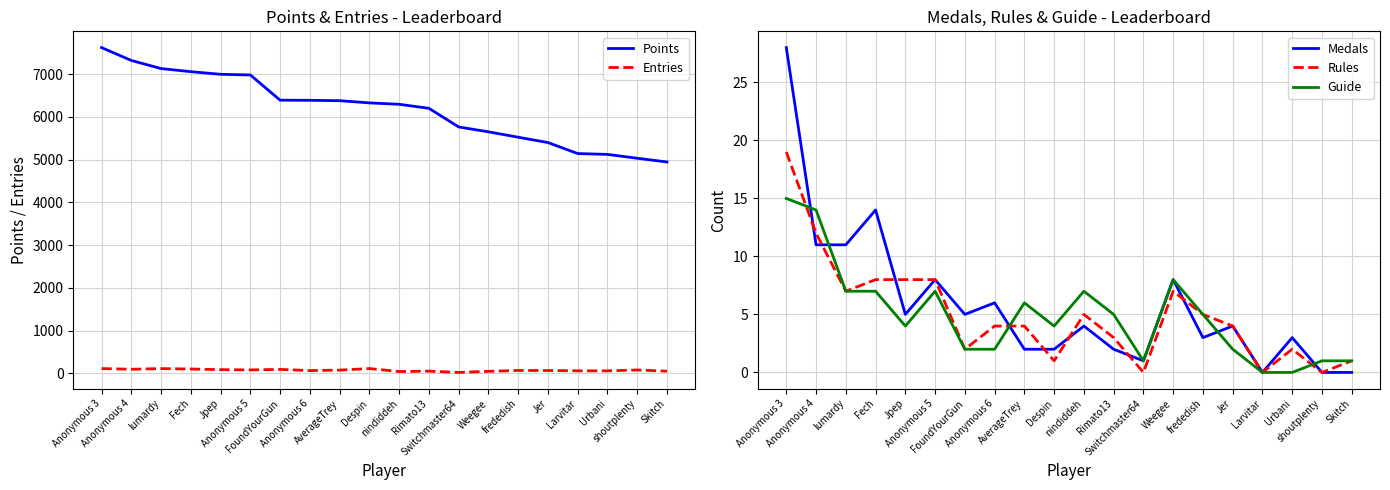

What is the average value of the Entries series?

75